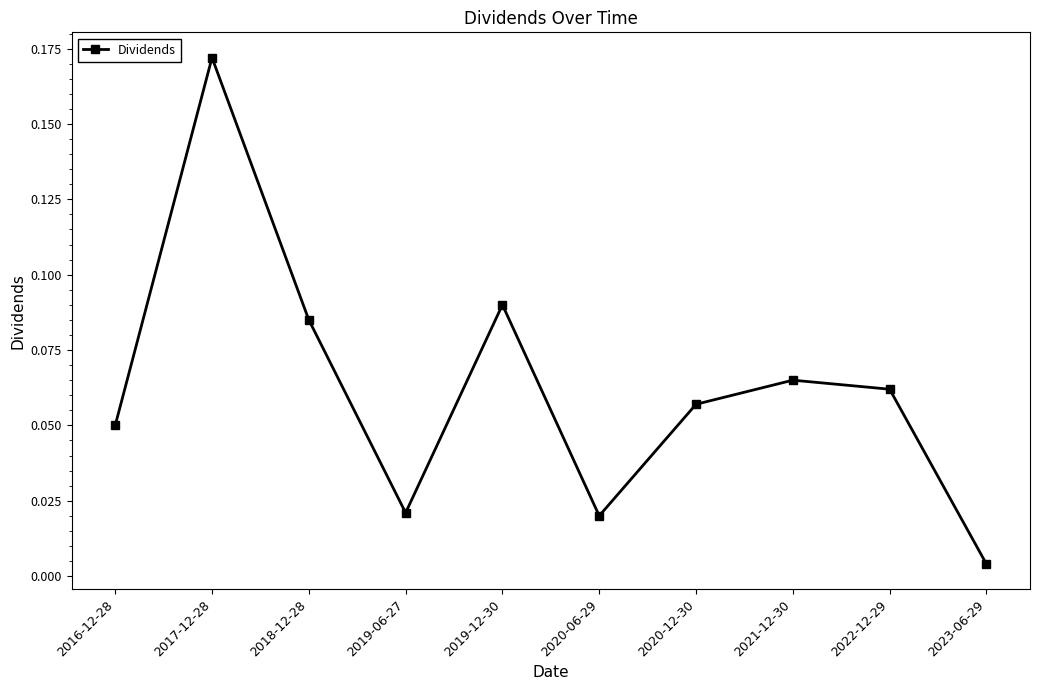

Between 2019-06-27 and 2019-12-30, which is larger?

2019-12-30